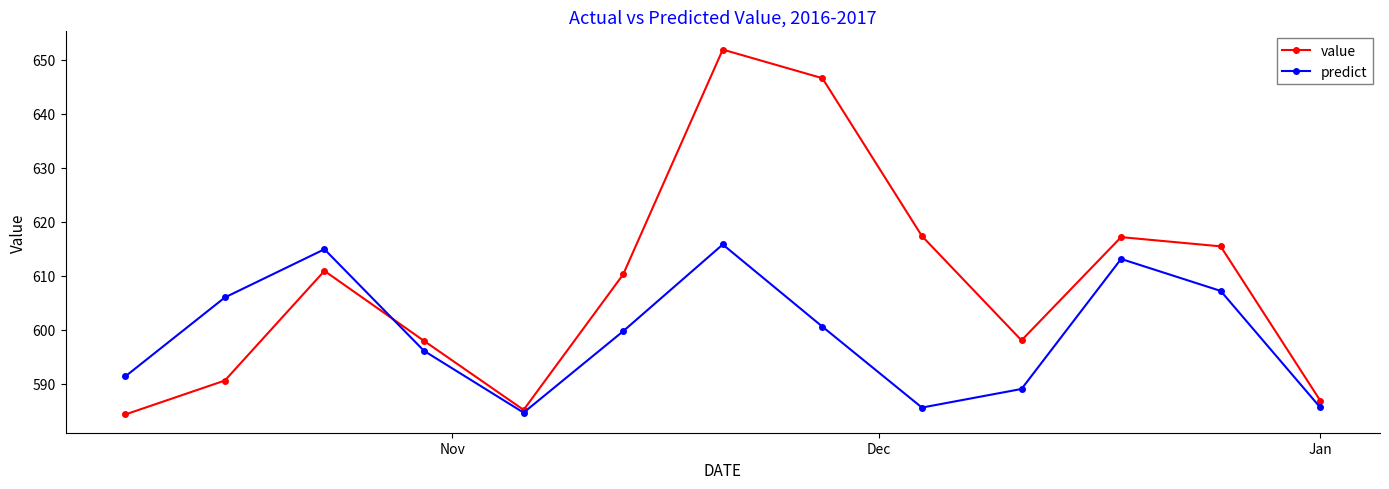

Does the chart have visible grid lines?

No